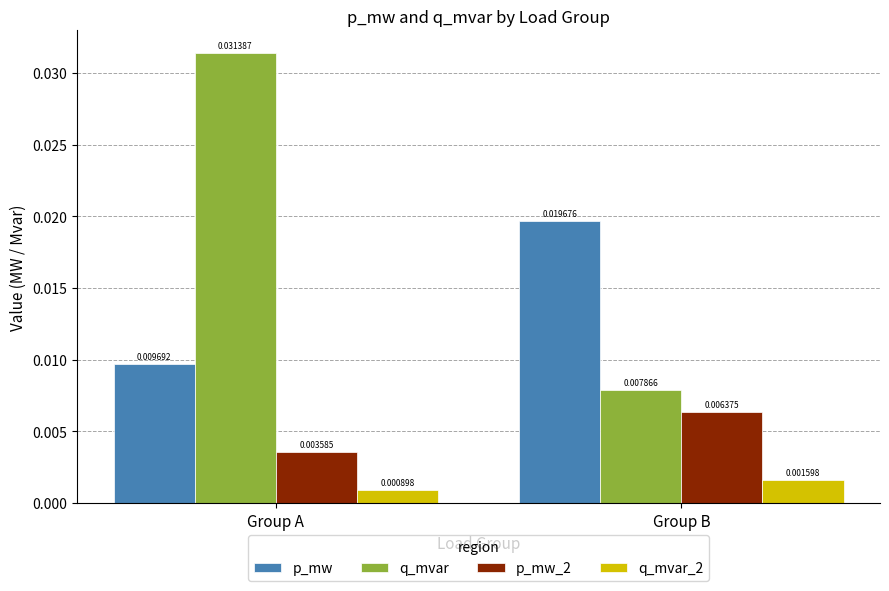

Between Group A and Group B, which series saw the biggest shift?

q_mvar